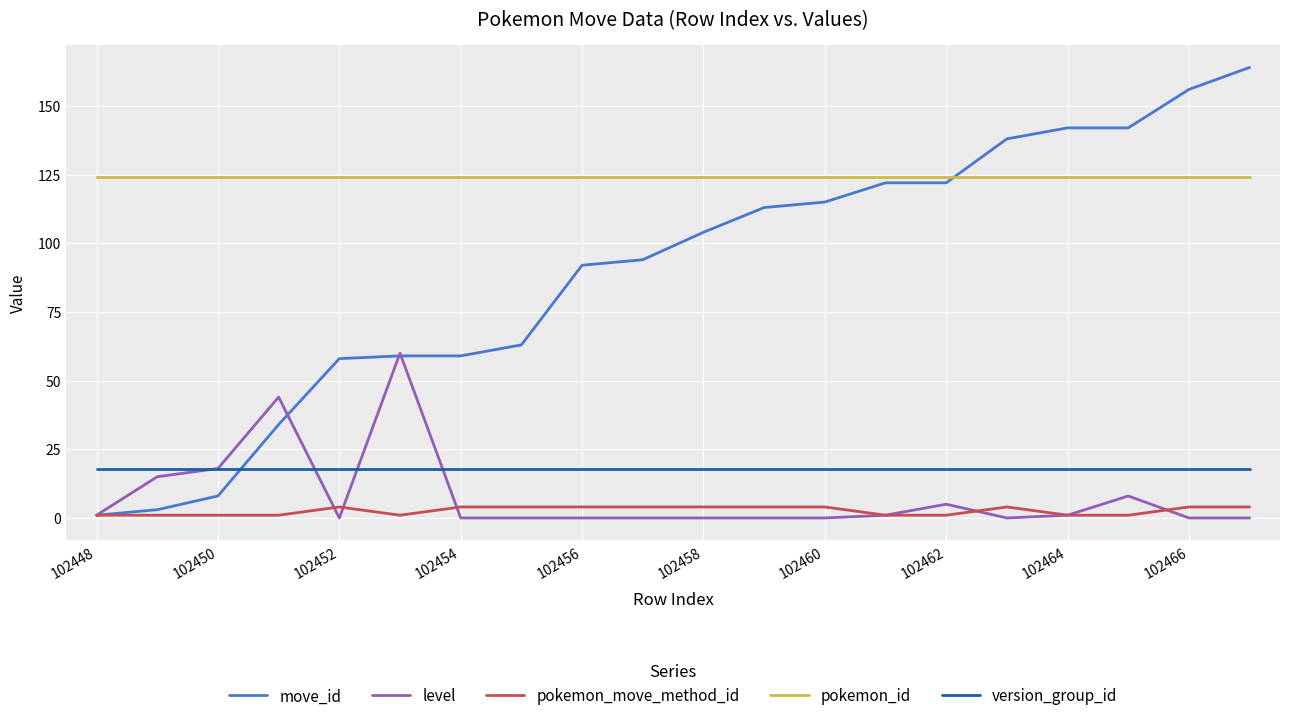

What is the minimum value for pokemon_id?

124